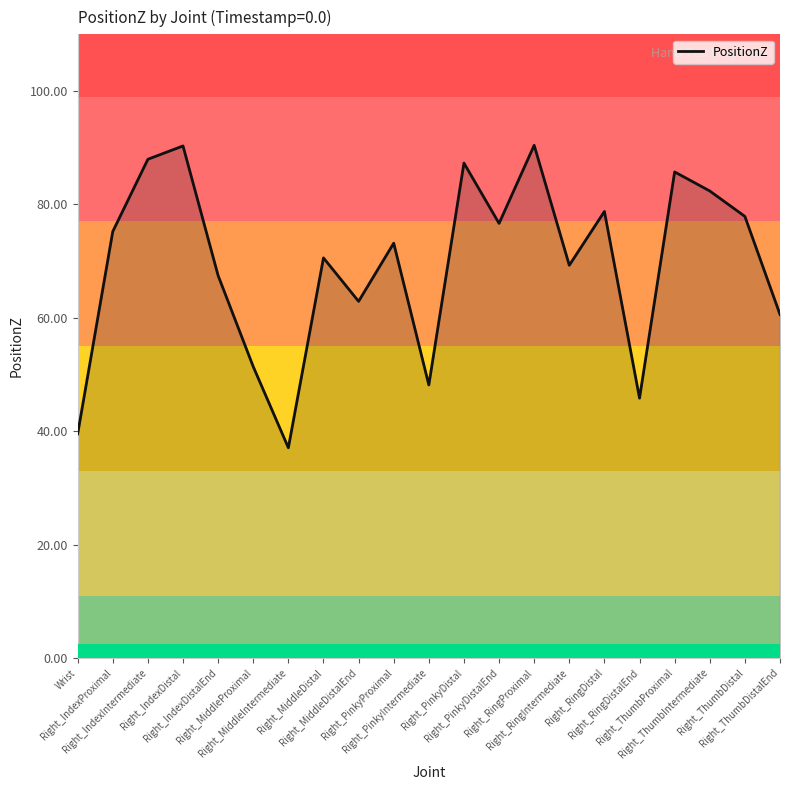

What is the label of the 8th point from the left?

Right_MiddleDistal